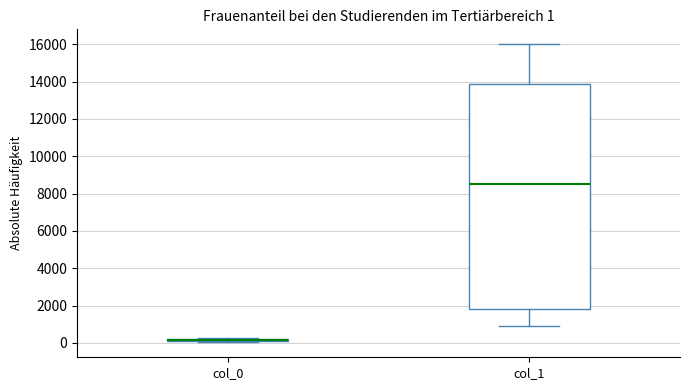

Which box is the tallest, from its lower edge to its upper edge?

col_1